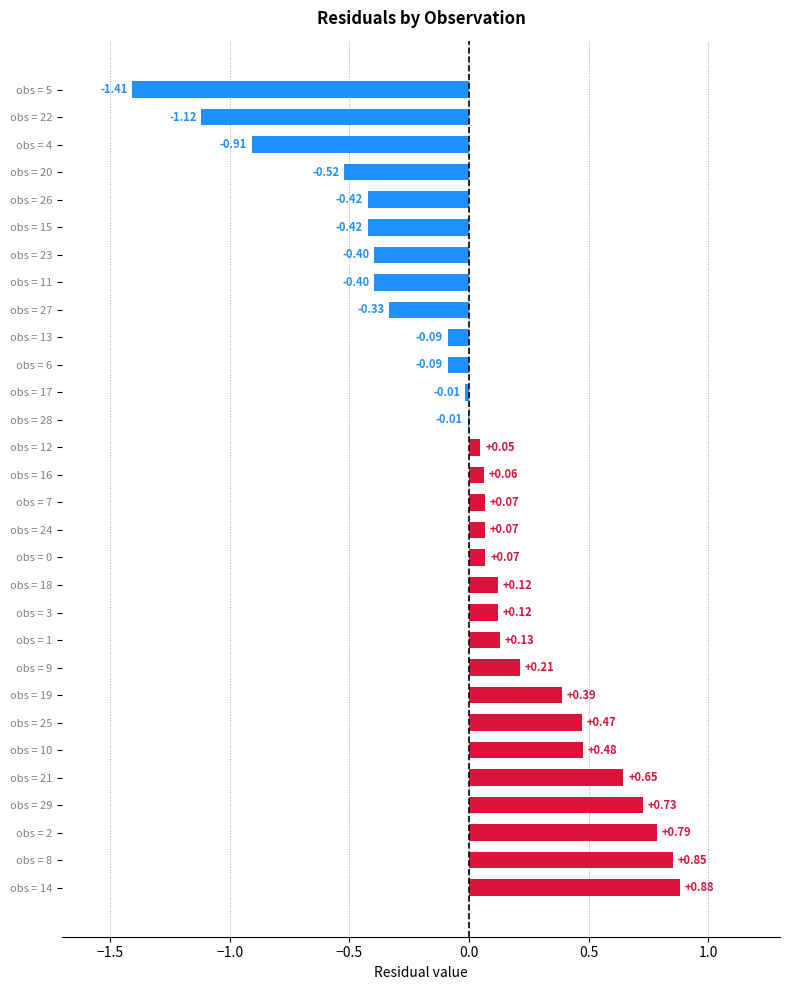

Which has a higher value, obs = 3 or obs = 24?

obs = 3